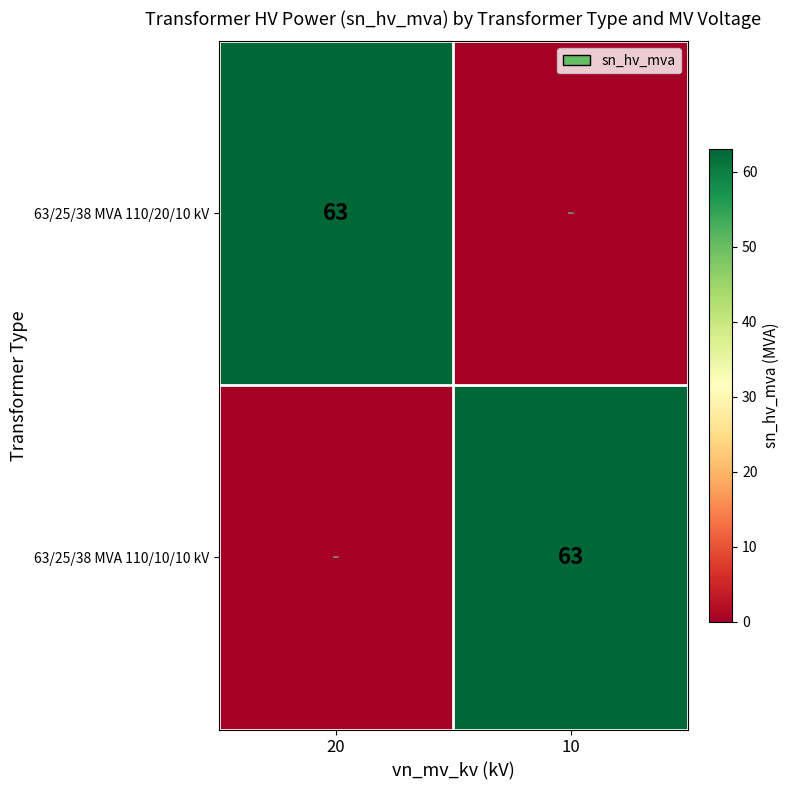

The value of 63/25/38 MVA 110/10/10 kV at 10 is 63. True or false?

True